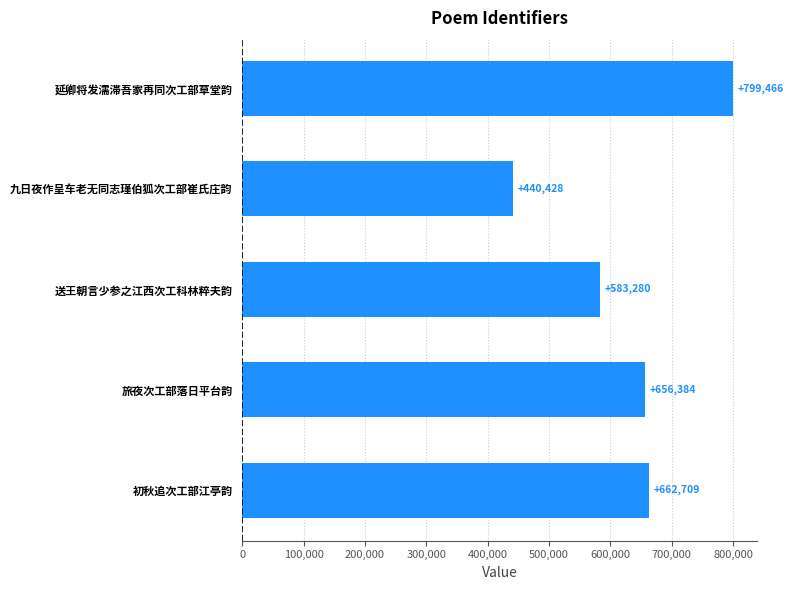

Where is the data nearest to the value 619947?

旅夜次工部落日平台韵